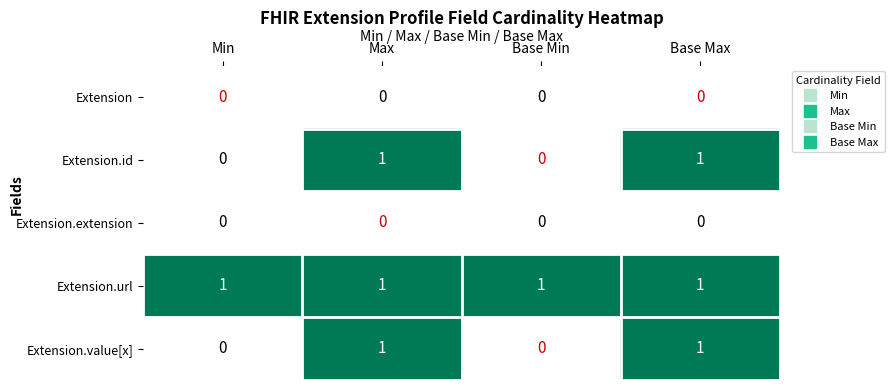

Count the Extension.id values in the range 0 to 1.

4